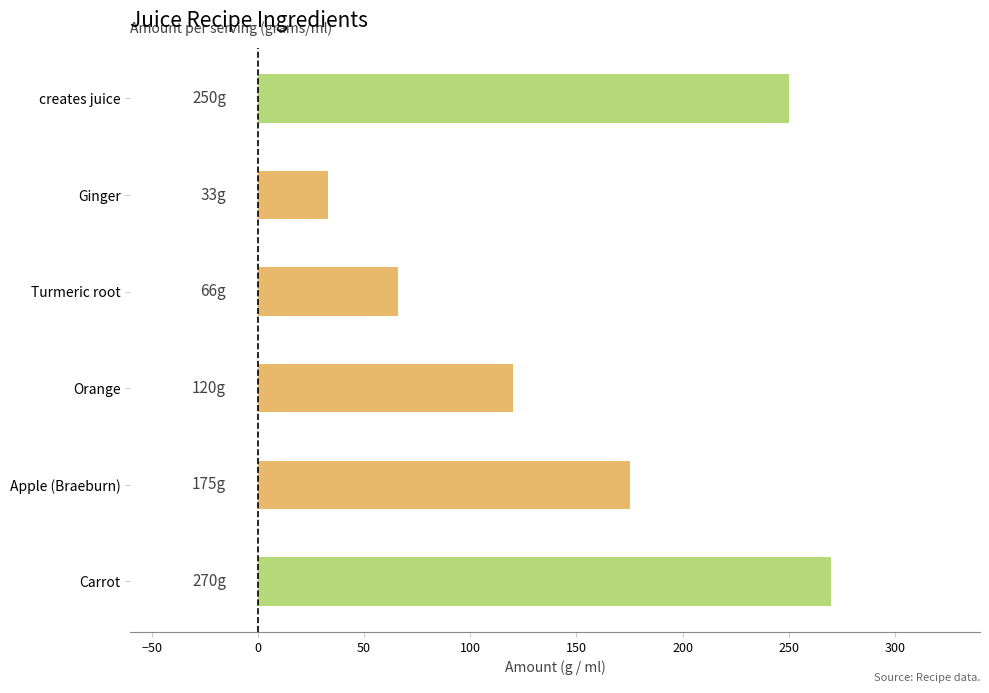

What is the approximate value at Orange, to the nearest 5?

120